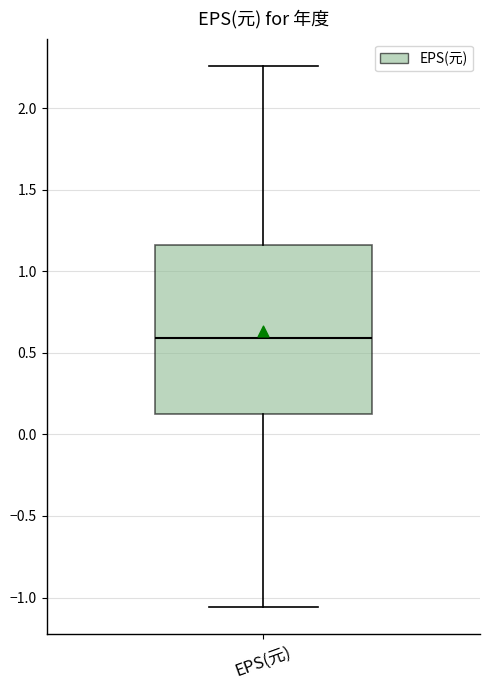

Read this box plot against the y-axis: the position of the median line, the range covered by the box, and the ends of both whiskers. The values are not printed on the chart, so give them approximately, as read against the axis.

median 0.60, box 0.15 to 1.15, whiskers -1.05 to 2.25